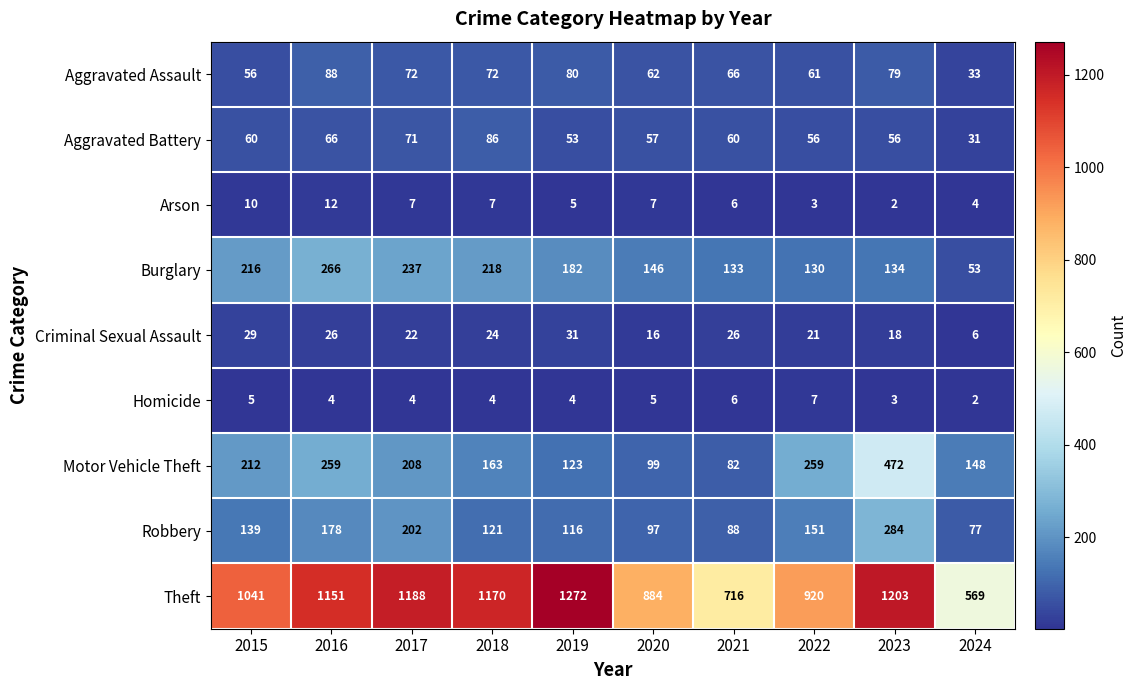

At how many categories does at least one series exceed 1154?

4